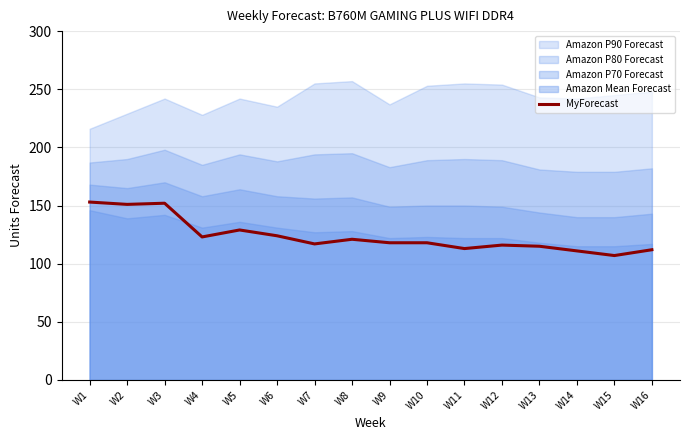

How many lines are shown in the chart?

1